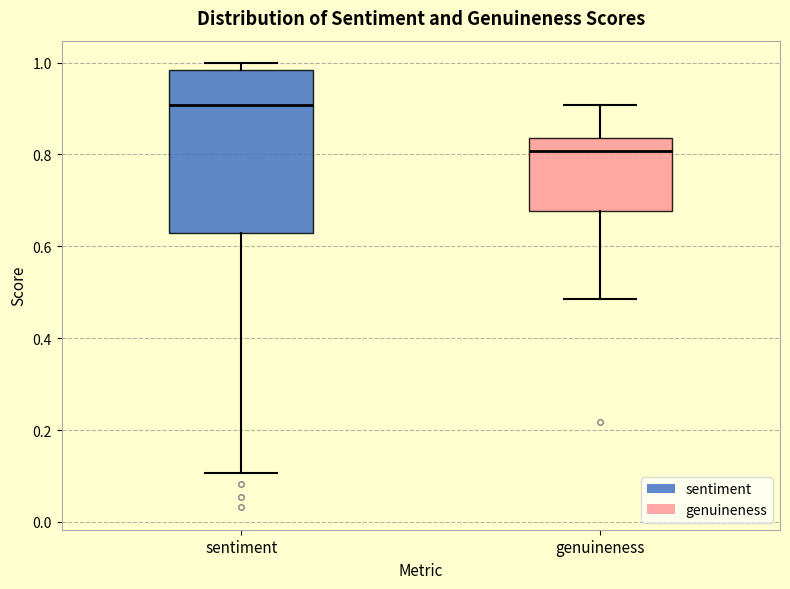

Which box's median line is the lowest?

genuineness